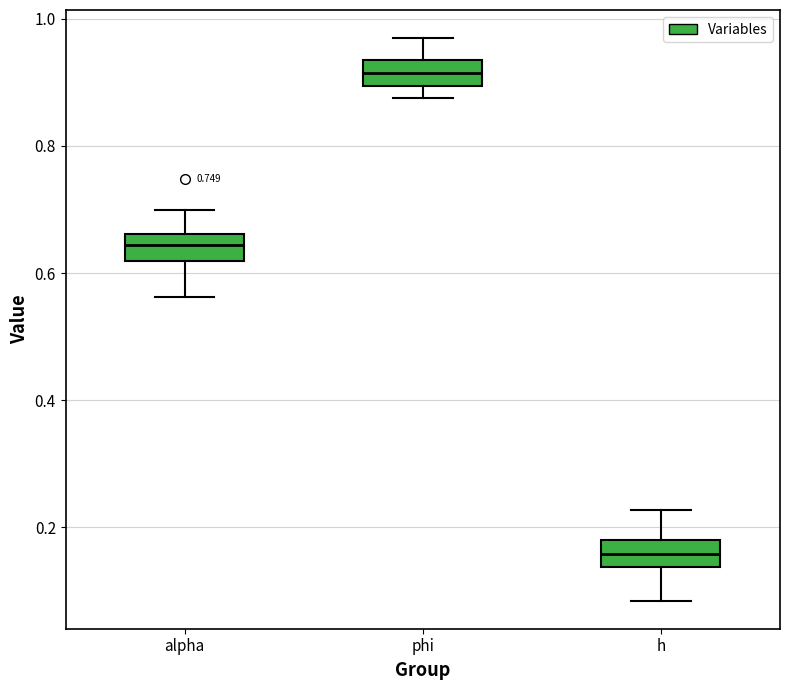

Reading left to right, read every box against the y-axis: the position of its median line, the range the box covers, and the ends of its whiskers. The values are not printed on the chart, so give them approximately, as read against the axis.

alpha: median 0.64, box 0.62 to 0.66, whiskers 0.56 to 0.70
phi: median 0.92, box 0.90 to 0.94, whiskers 0.88 to 0.96
h: median 0.16, box 0.14 to 0.18, whiskers 0.08 to 0.22